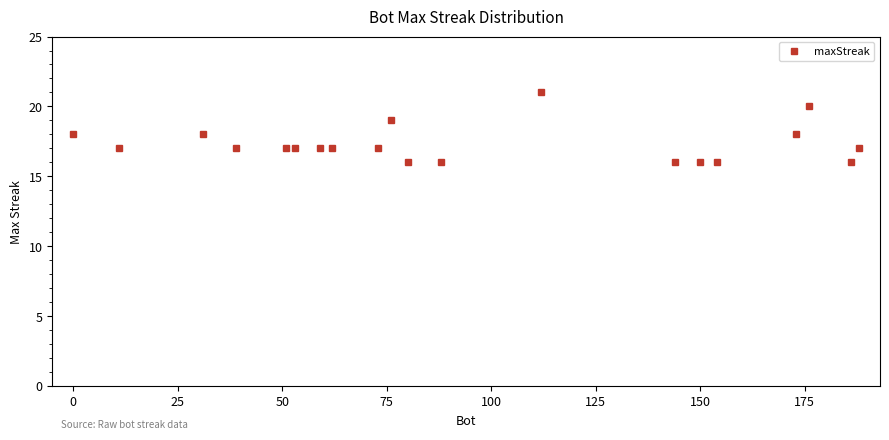

What is the minimum value shown in the chart?

16